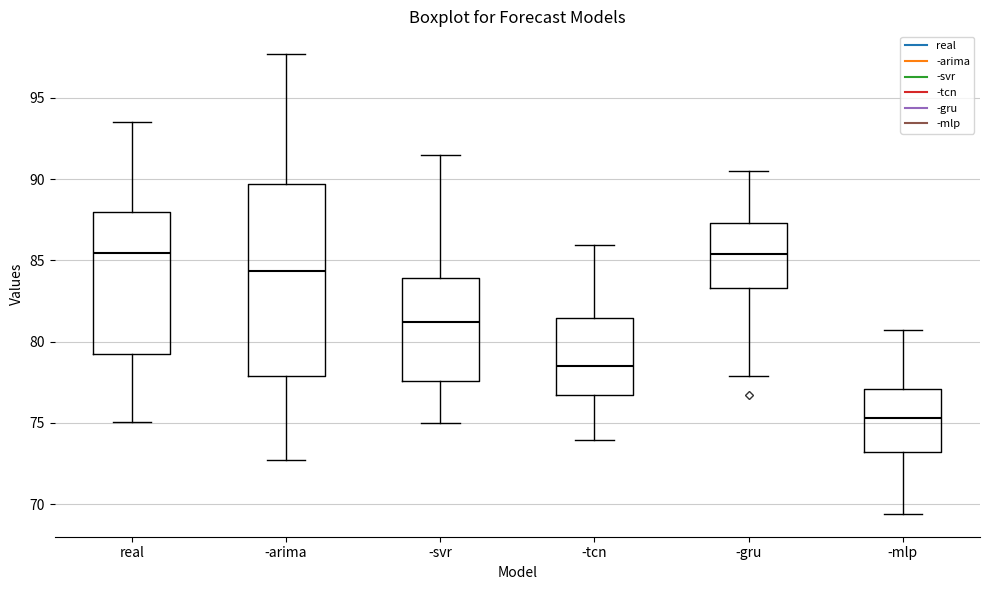

Reading left to right, transcribe this box plot: for each box, give where its median line is, the range the box spans, and where its two whiskers end, as read against the y-axis. The values are not printed on the chart, so give them approximately, as read against the axis.

real: median 85.5, box 79.0 to 88.0, whiskers 75.0 to 93.5
-arima: median 84.5, box 78.0 to 89.5, whiskers 72.5 to 97.5
-svr: median 81.0, box 77.5 to 84.0, whiskers 75.0 to 91.5
-tcn: median 78.5, box 76.5 to 81.5, whiskers 74.0 to 86.0
-gru: median 85.5, box 83.5 to 87.5, whiskers 78.0 to 90.5
-mlp: median 75.5, box 73.0 to 77.0, whiskers 69.5 to 80.5